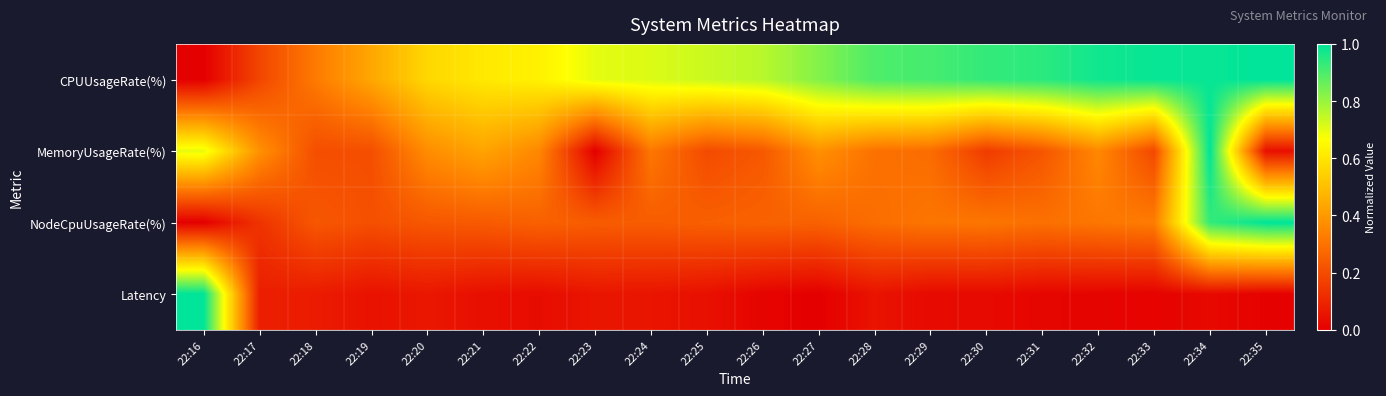

At which category is the sum across all series the highest?

22:34